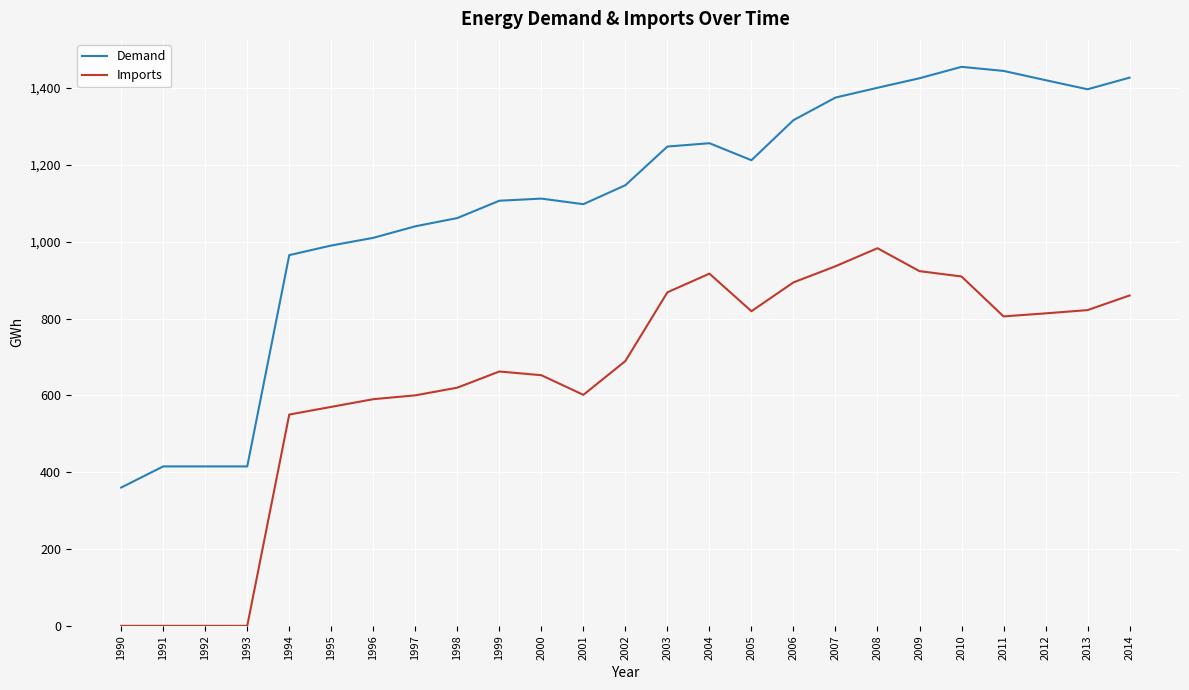

What is the difference between the Imports values at 2006 and 2007?

42.0